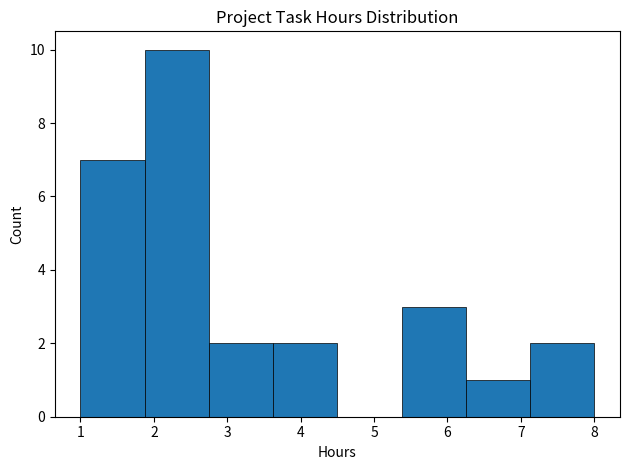

Which range on the x-axis has the tallest bar?

1.9 to 2.8